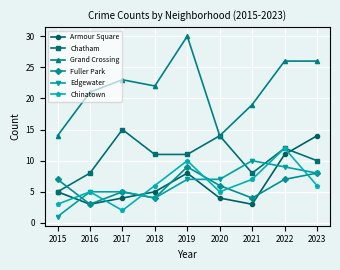

What are all the series names shown in the legend?

Armour Square, Chatham, Grand Crossing, Fuller Park, Edgewater, Chinatown